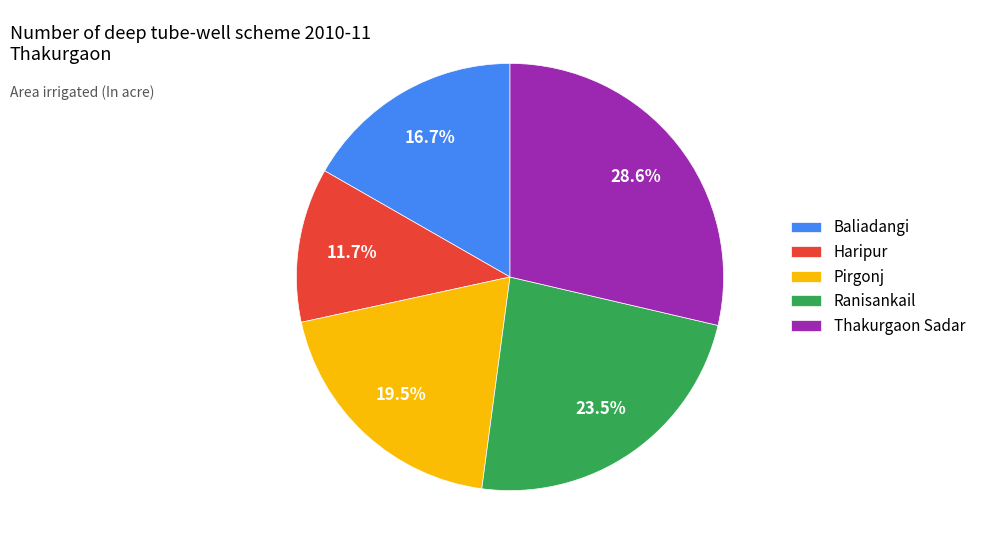

What percentage is NOT represented by Pirgonj?

80.5%